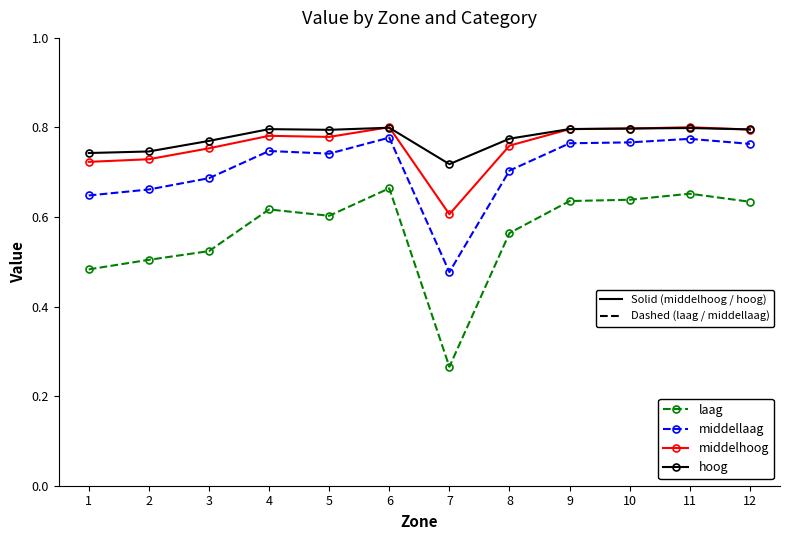

What is the total value across all series at 1?

2.6